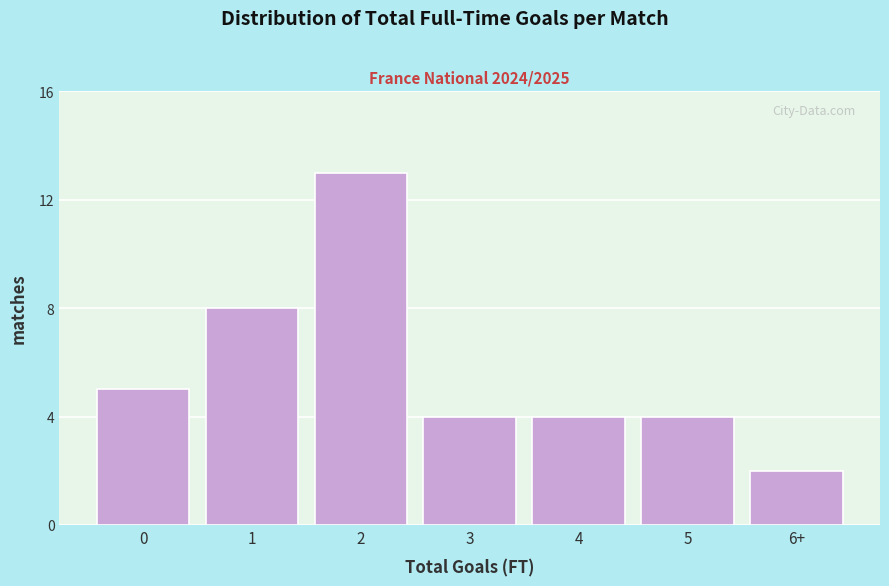

Reading right to left, list all the values displayed in this chart.

2	4	4	4	13	8	5